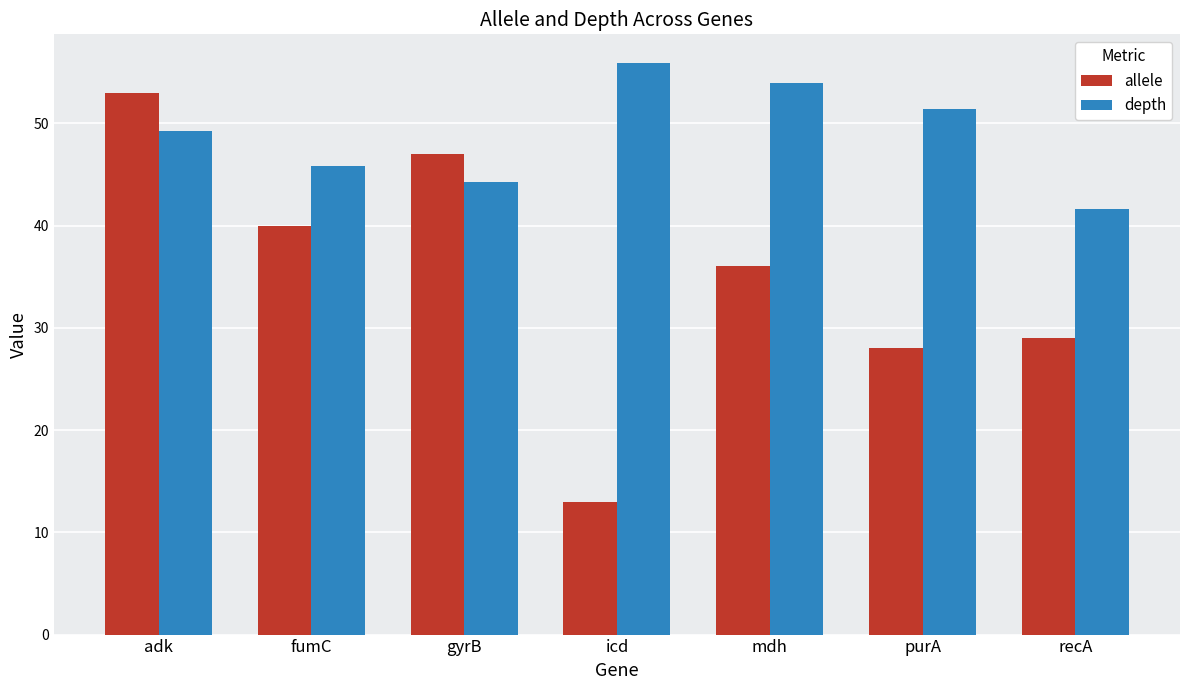

True or false: allele has a value of 40.0 at fumC.

True